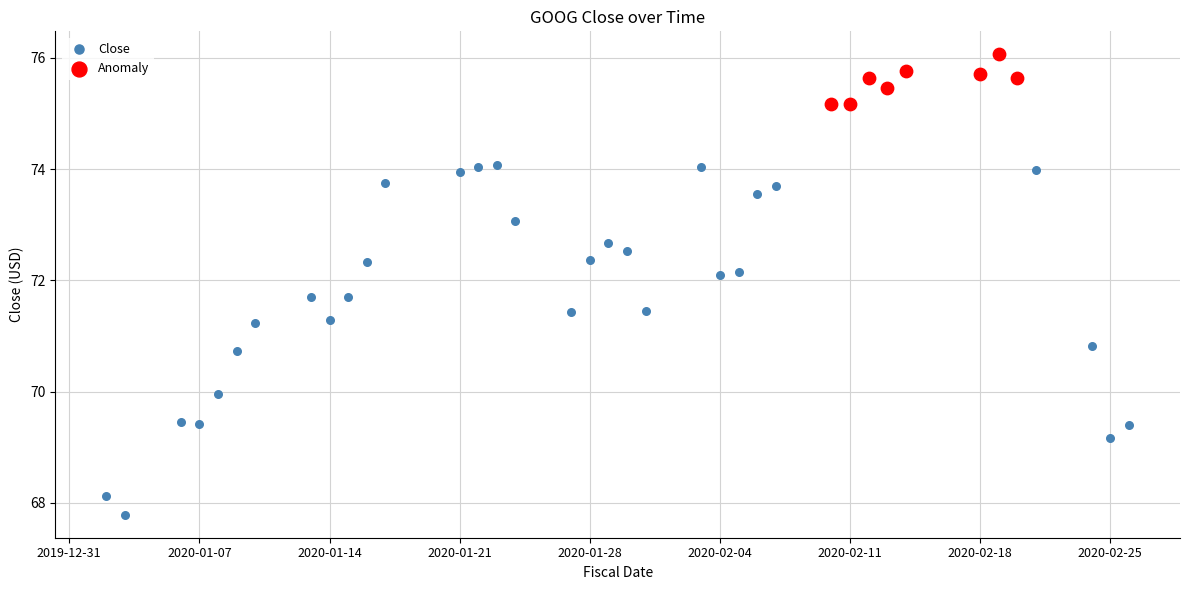

Which series reaches the minimum Y coordinate?

Close